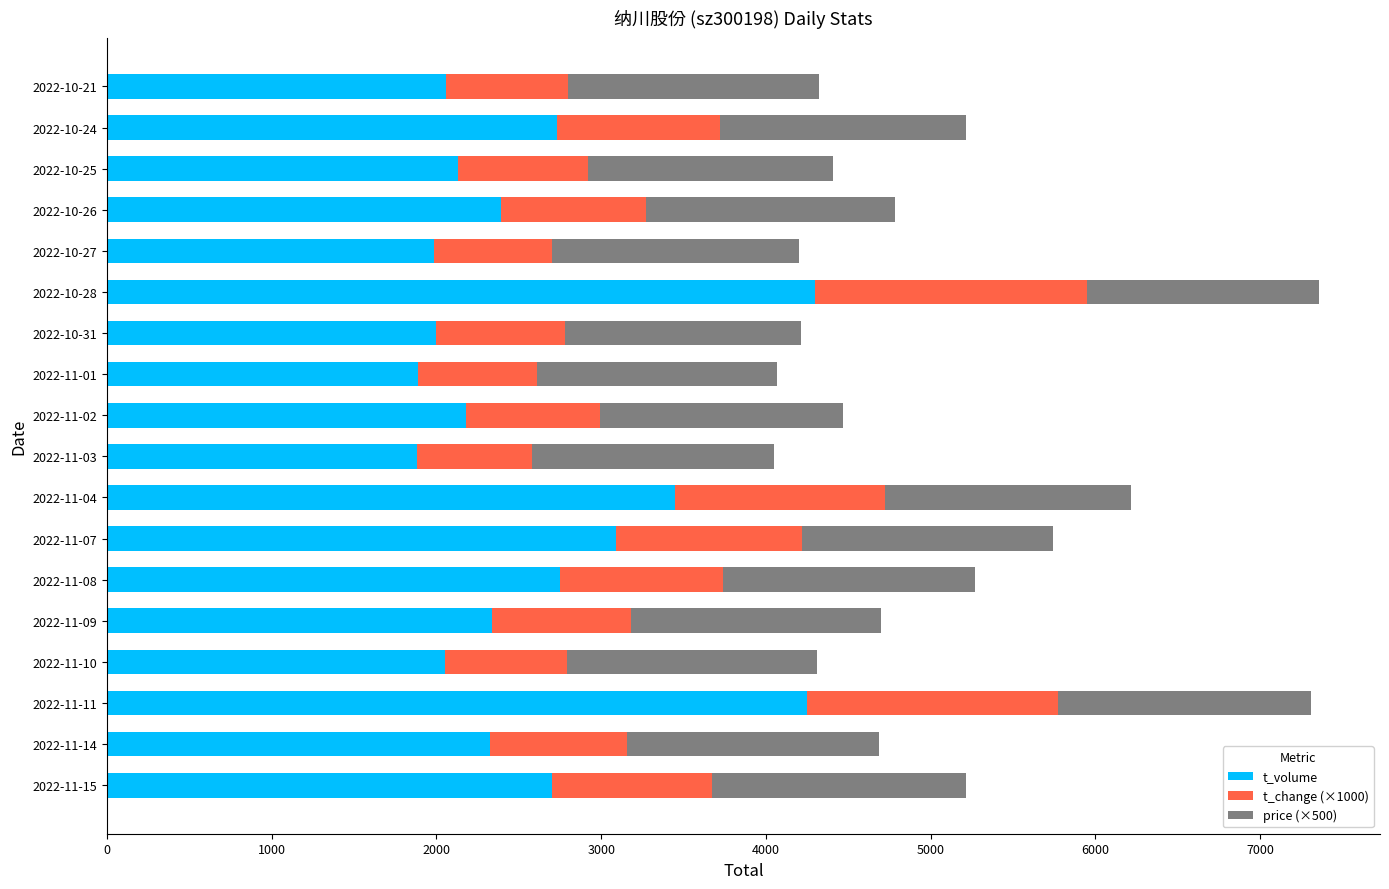

What is the minimum value for t_volume?

1880